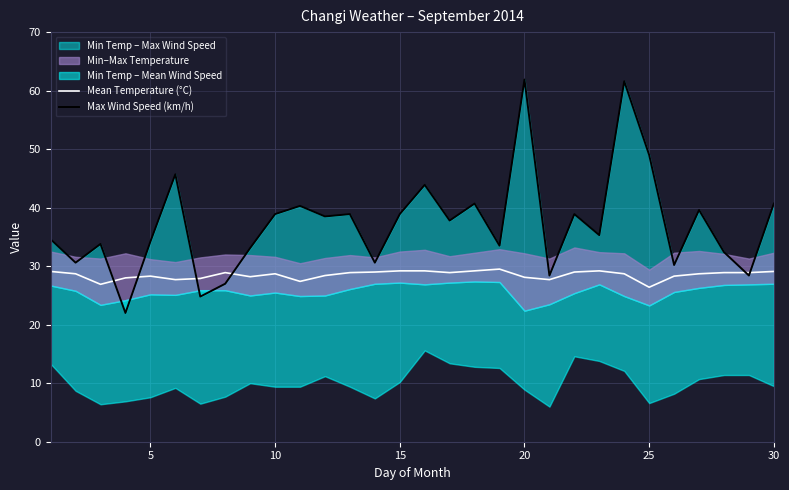

What is the lowest value of the Mean Temperature (°C) series?

26.4